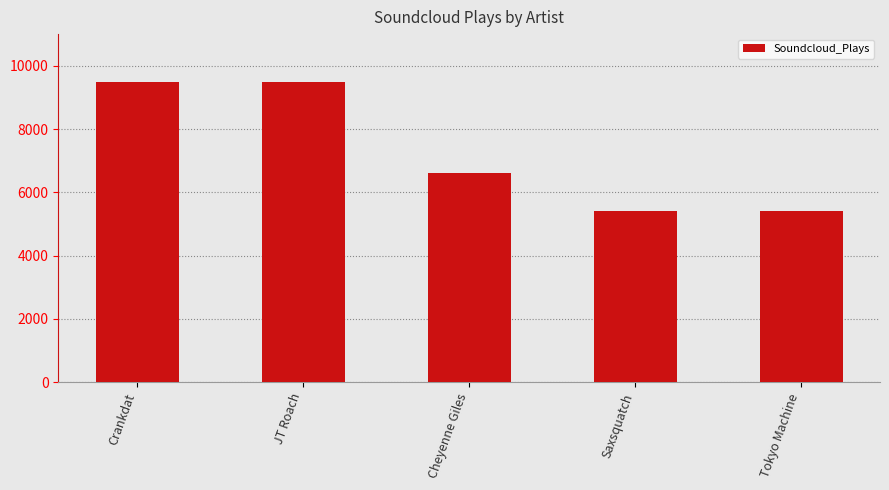

At which label does the data first exceed 6626?

Crankdat